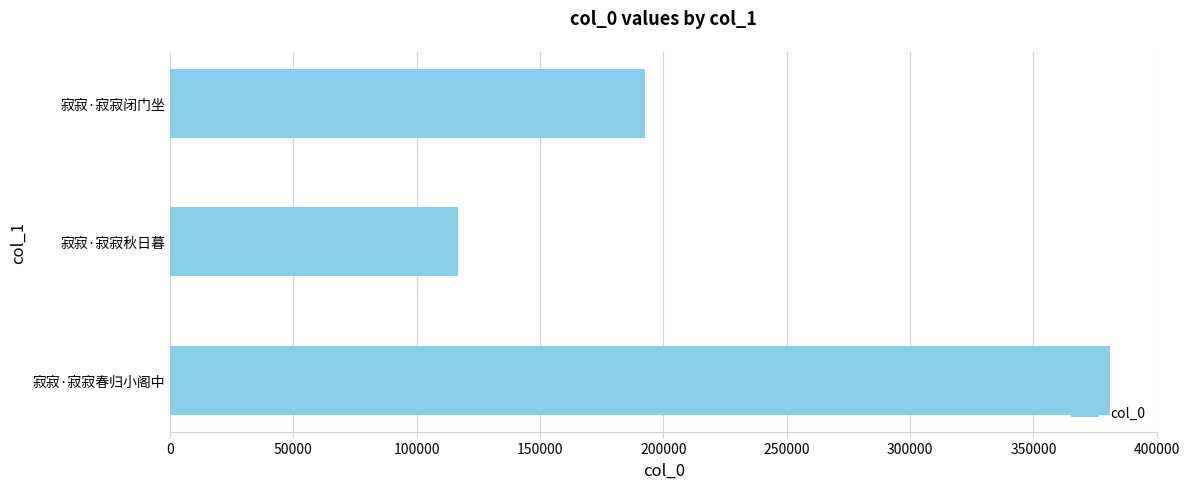

The value at 寂寂·寂寂闭门坐 is 110168. True or false?

False